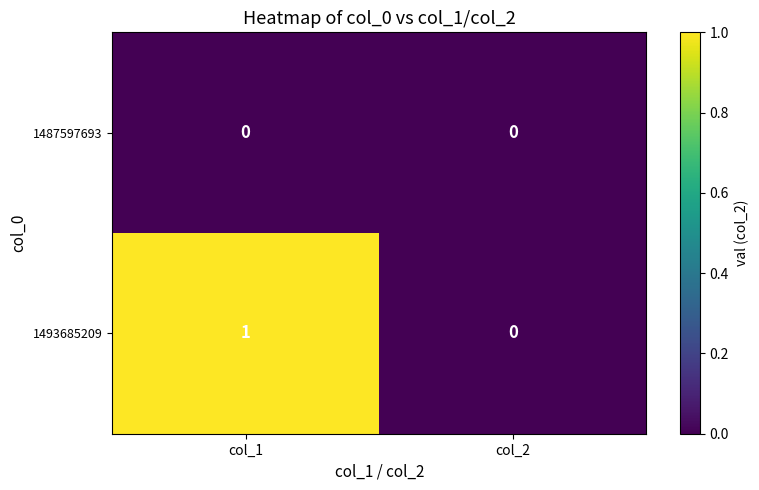

Reading right to left, transcribe all the data shown in this chart.

1487597693: 0	0
1493685209: 0	1